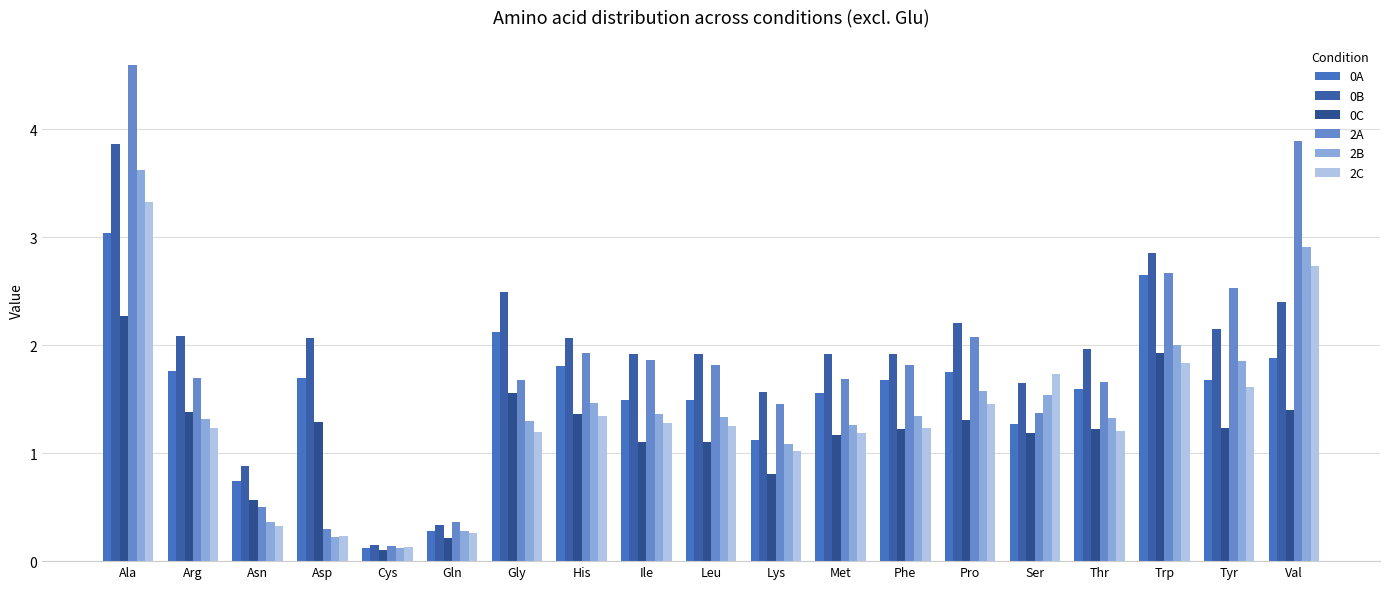

True or false: 0B has a value of 0.3 at Asn.

False